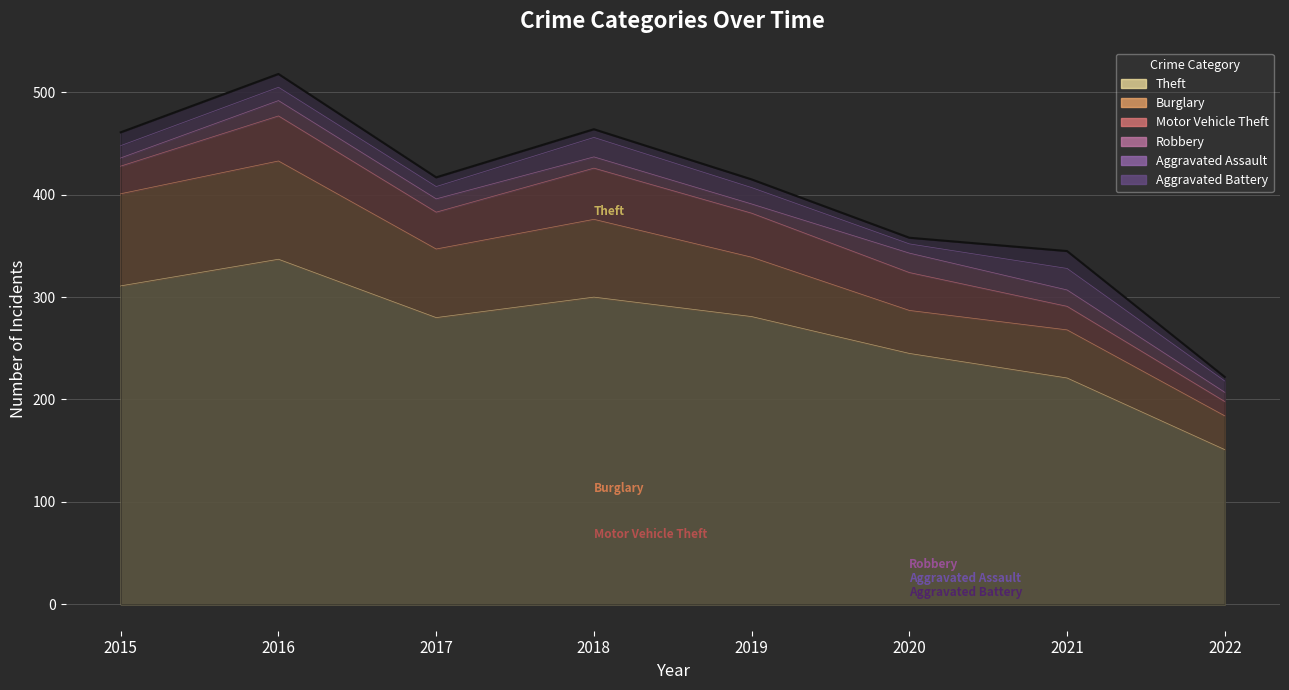

How many lines are shown in the chart?

6